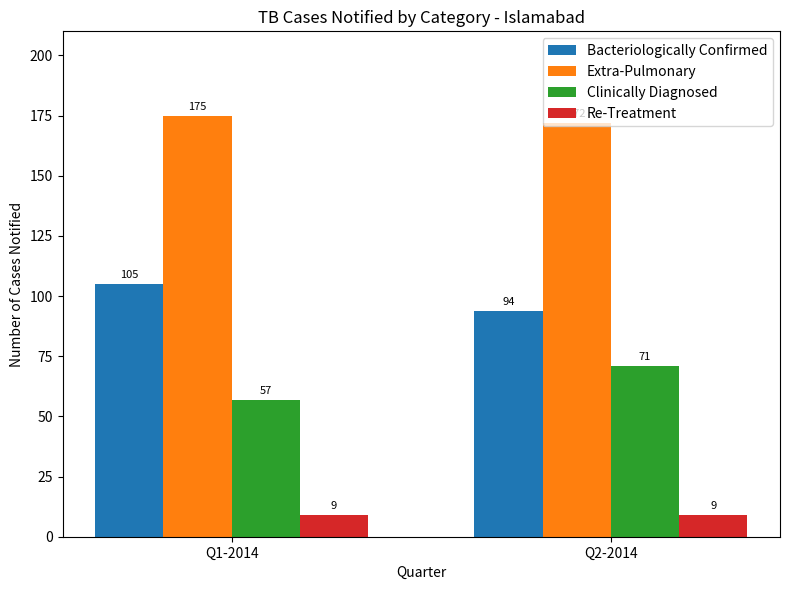

Reading left to right, extract all data points from this chart.

Bacteriologically Confirmed: 105	94
Extra-Pulmonary: 175	172
Clinically Diagnosed: 57	71
Re-Treatment: 9	9